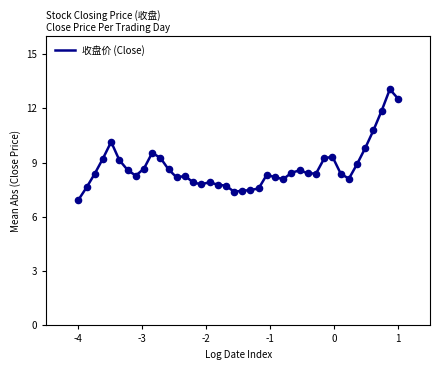

What is the smallest value displayed?

6.9